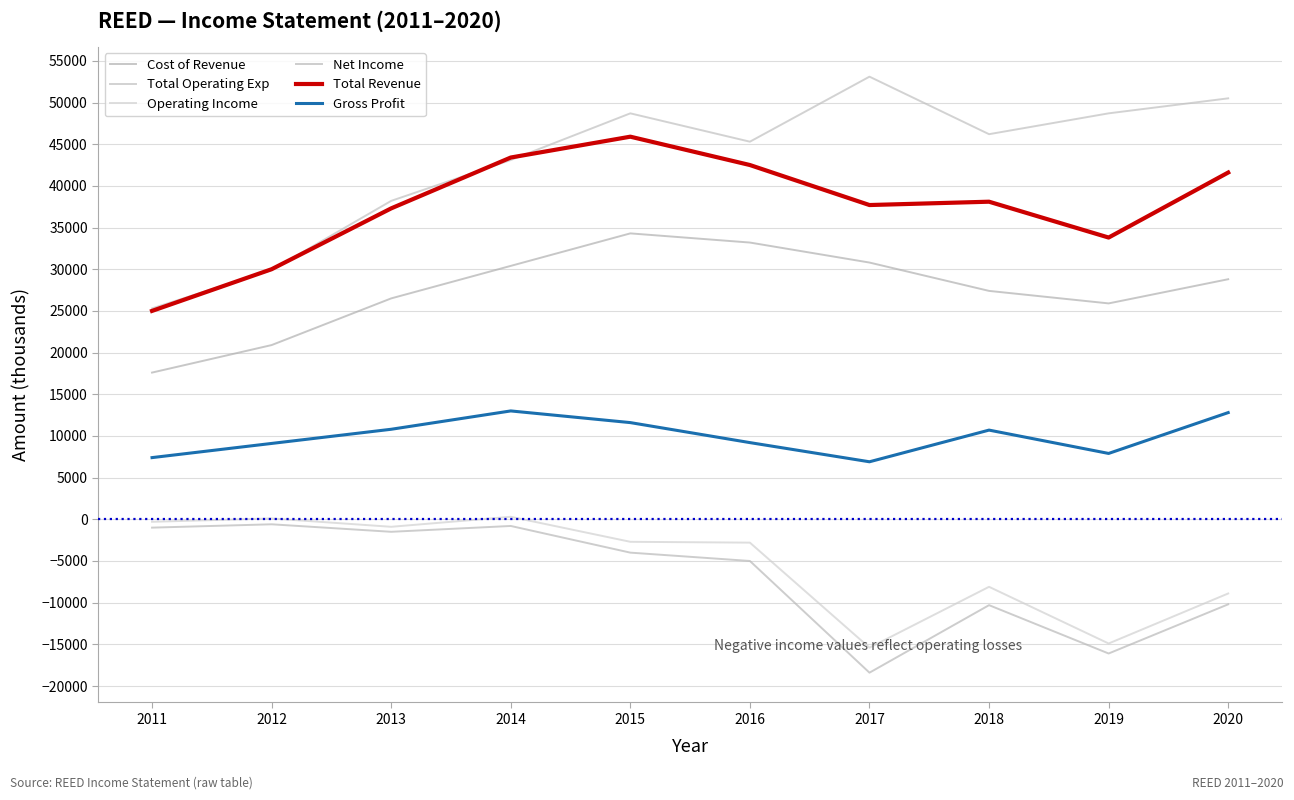

How many lines are shown in the chart?

6